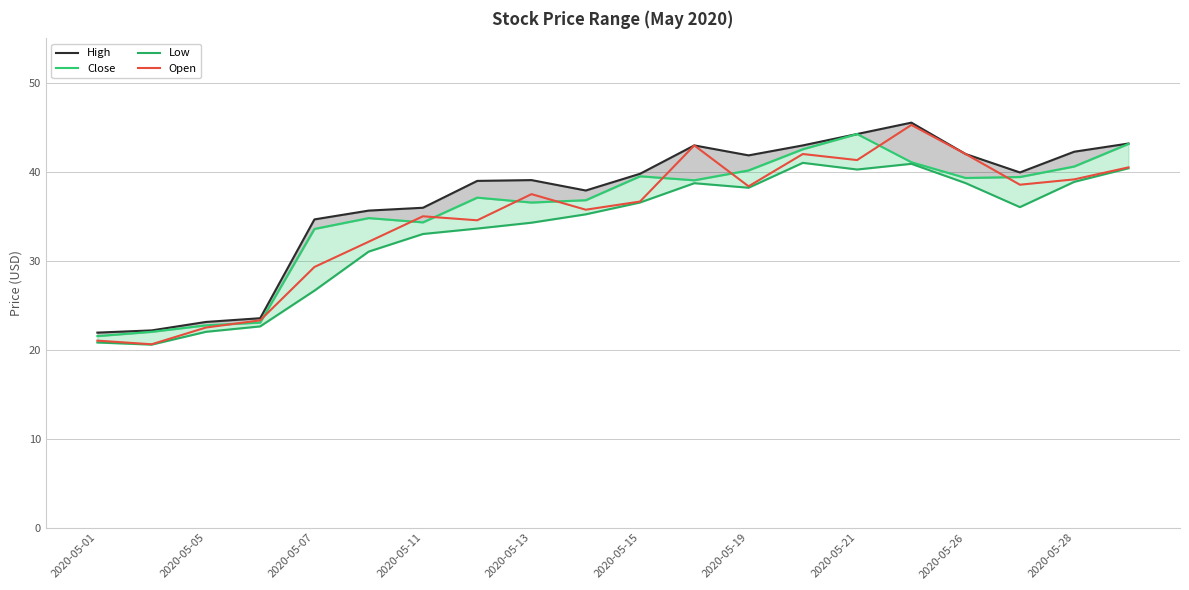

In Low, how many points are lower than both neighbors (excluding endpoints)?

4